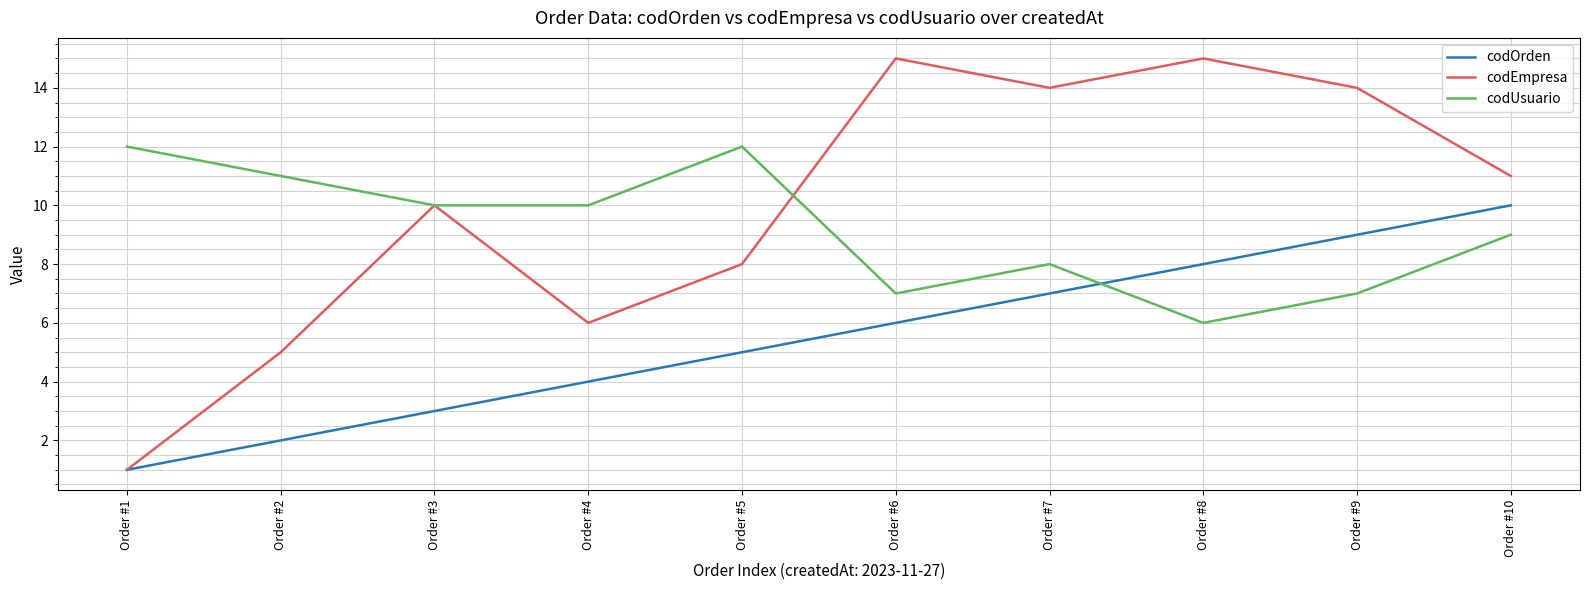

At which category does codEmpresa reach its first local peak?

Order #3